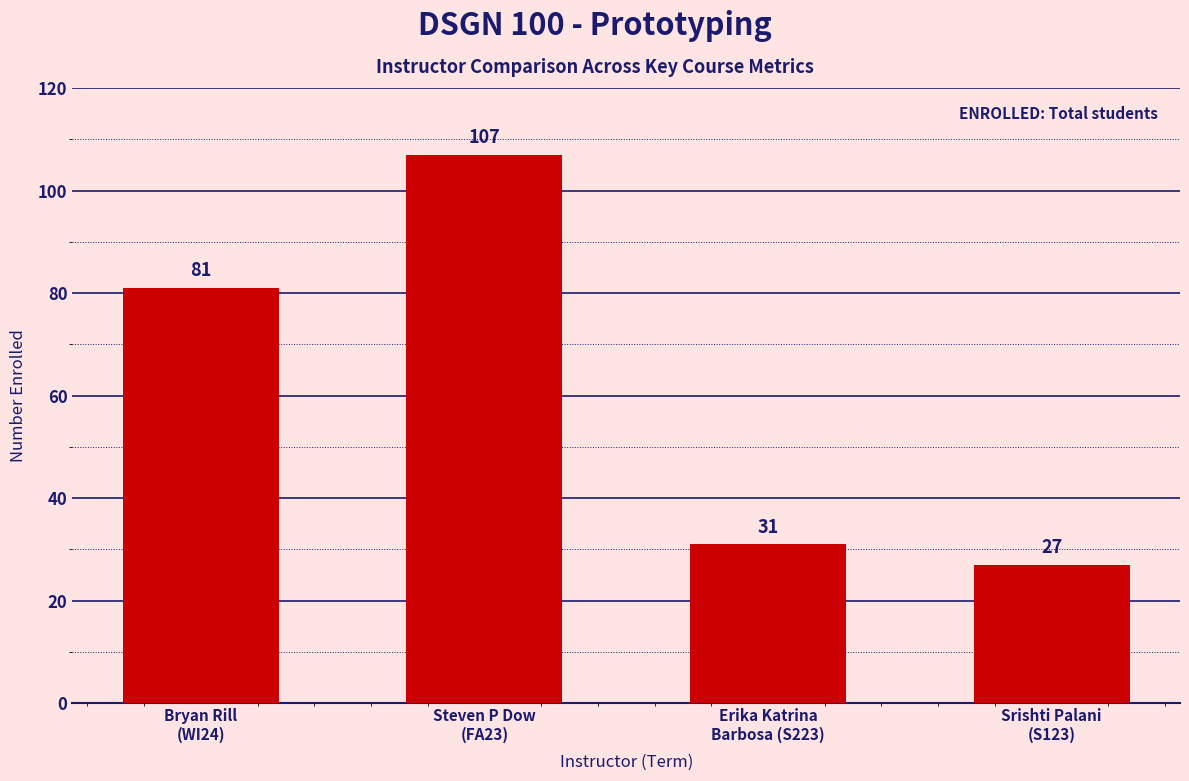

How many distinct data groups are displayed?

1